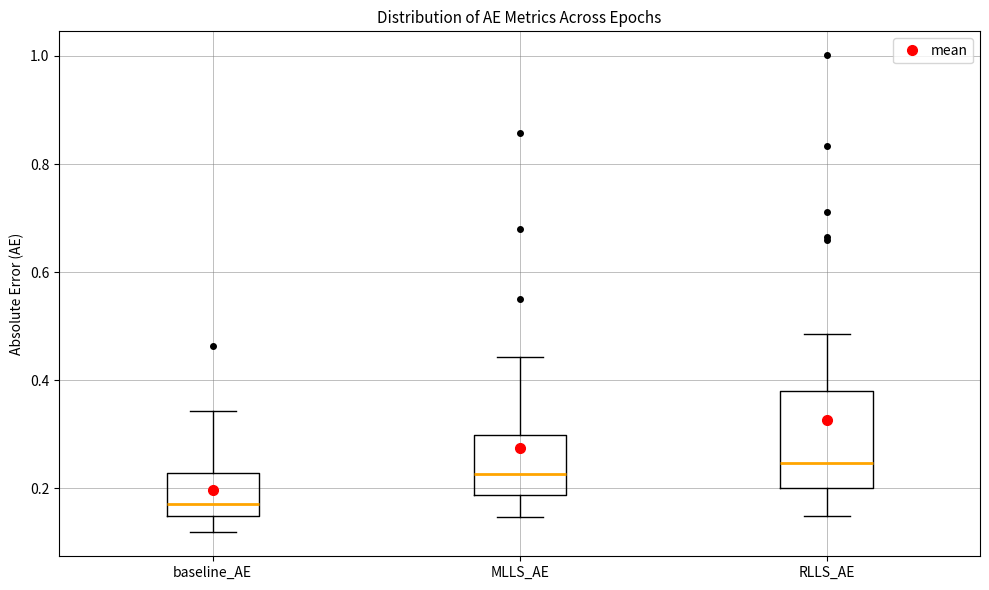

Where is the lower edge of the box for MLLS_AE on the y-axis? The values are not printed on the chart, so give them approximately, as read against the axis.

0.18